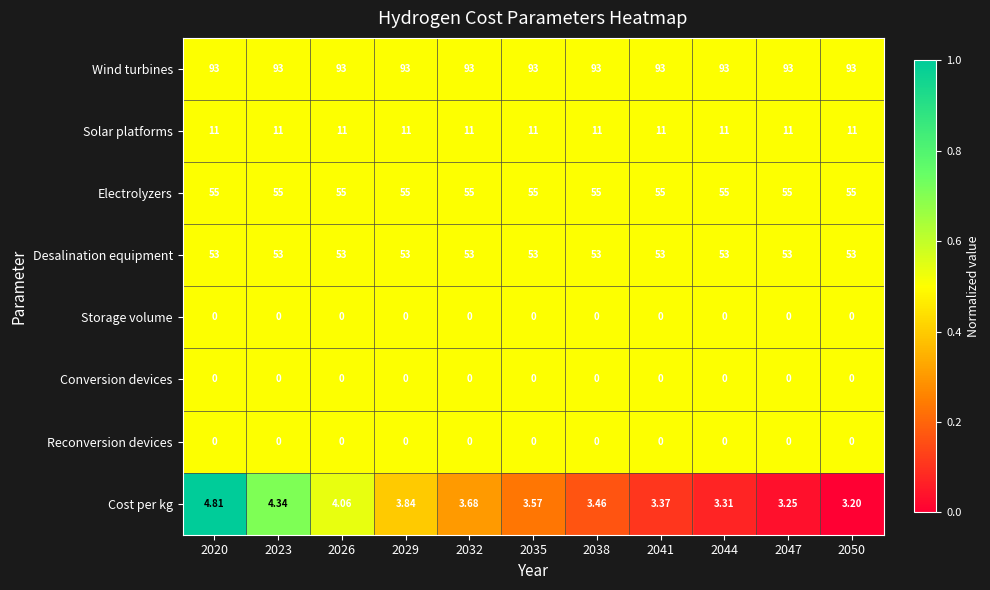

Which series has the widest spread of values?

Cost per kg